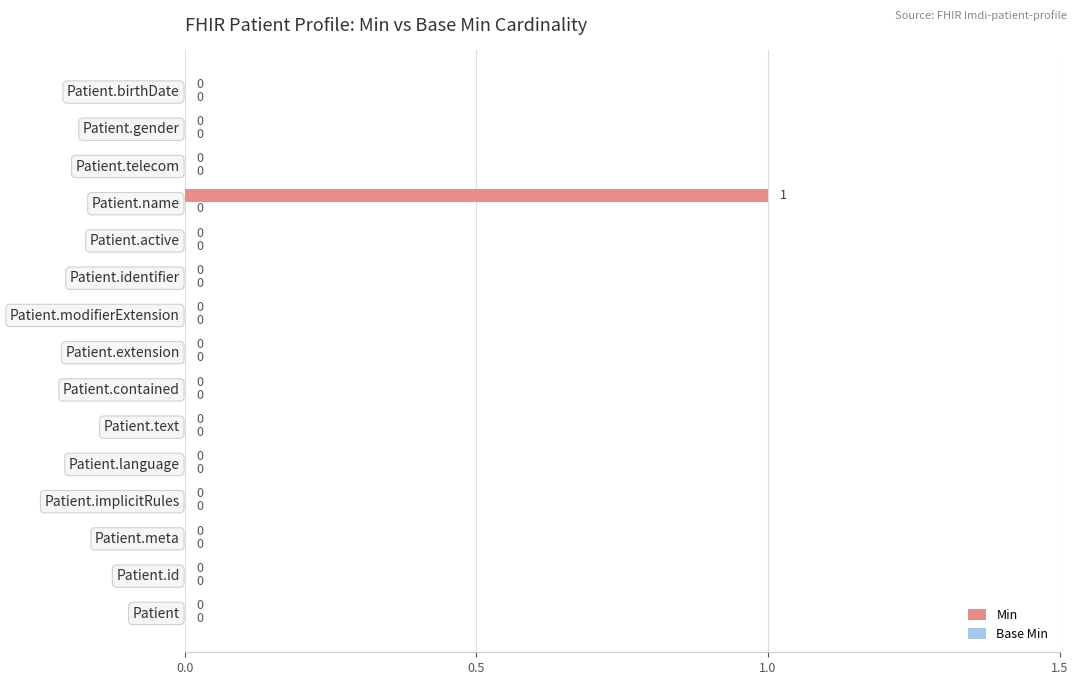

True or false: the data shows 0 at Patient.telecom.

True